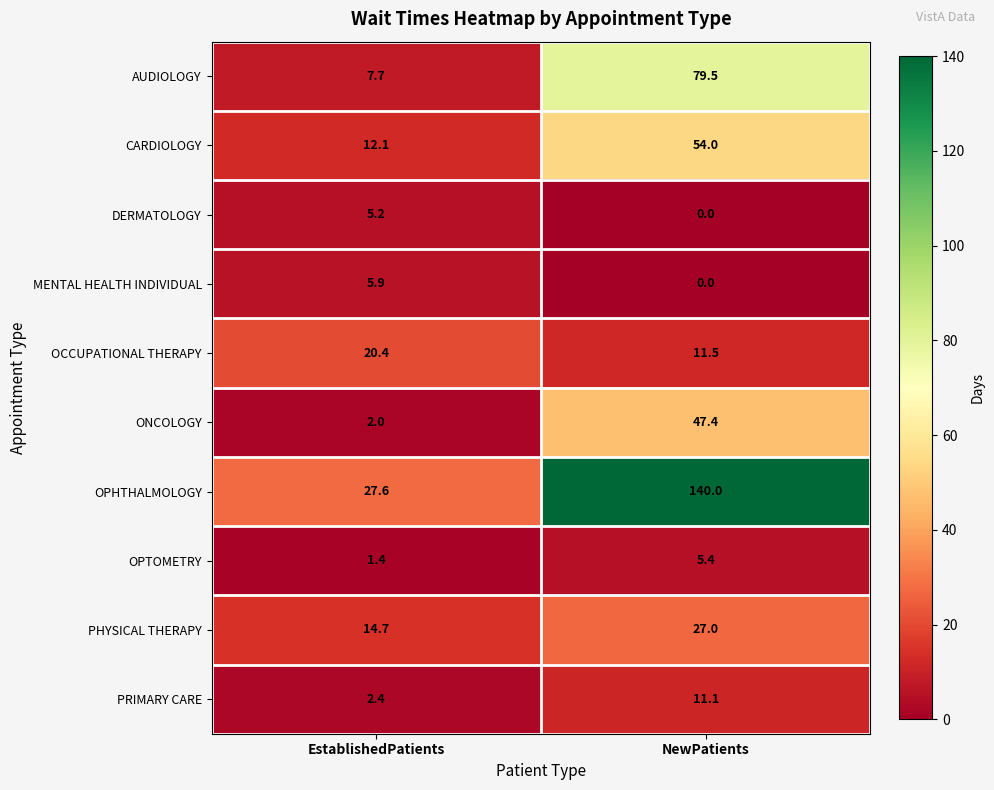

Rank the series by their maximum value, from highest to lowest.

OPHTHALMOLOGY, AUDIOLOGY, CARDIOLOGY, ONCOLOGY, PHYSICAL THERAPY, OCCUPATIONAL THERAPY, PRIMARY CARE, MENTAL HEALTH INDIVIDUAL, OPTOMETRY, DERMATOLOGY